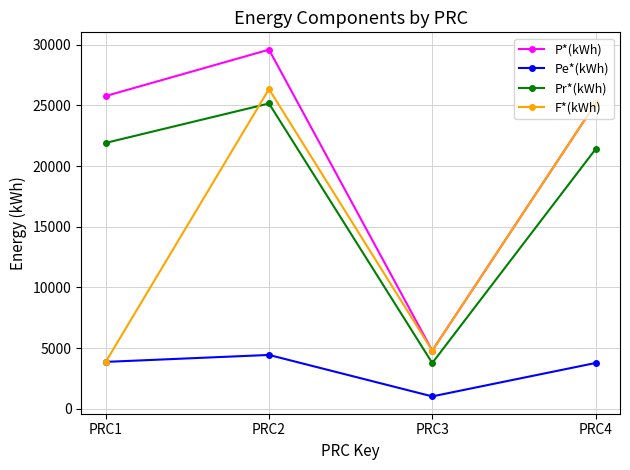

True or false: P*(kWh) and Pe*(kWh) intersect in this chart.

False